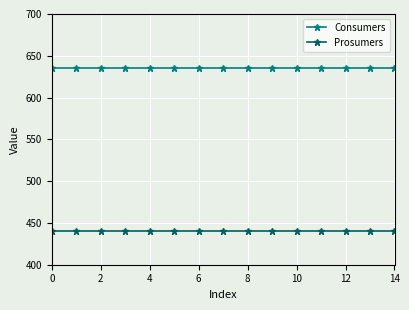

How many distinct data groups are displayed?

2